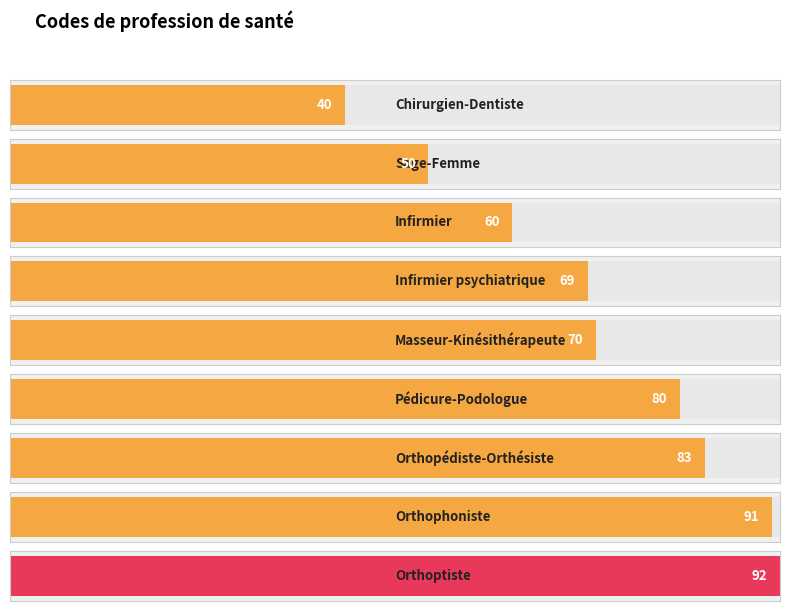

Reading right to left, what are all the values shown in this chart?

92	91	83	80	70	69	60	50	40